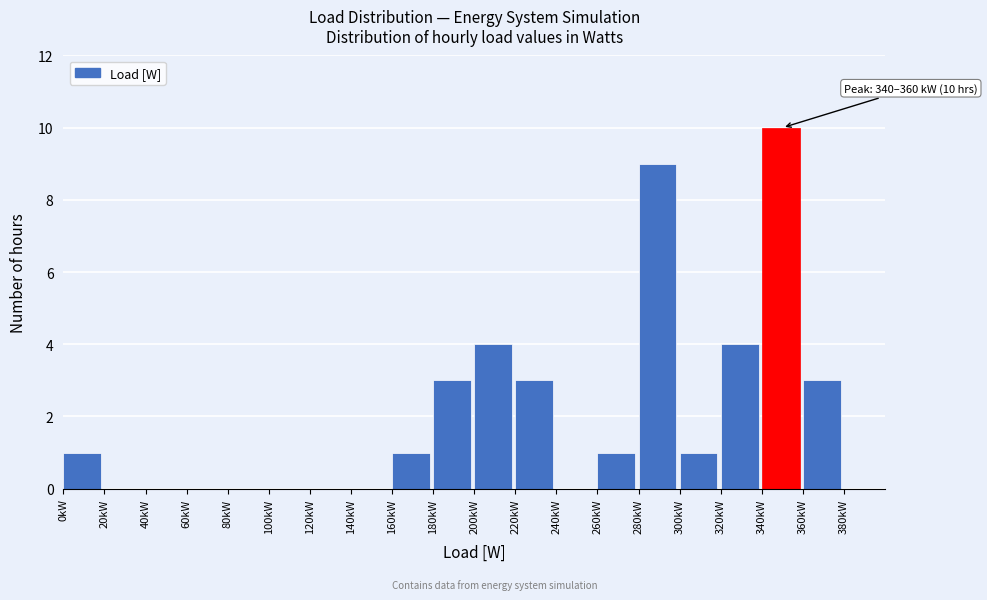

Reading left to right, extract all data points from this chart.

0kW=1	20kW=0	40kW=0	60kW=0	80kW=0	100kW=0	120kW=0	140kW=0	160kW=1	180kW=3	200kW=4	220kW=3	240kW=0	260kW=1	280kW=9	300kW=1	320kW=4	340kW=10	360kW=3	380kW=0